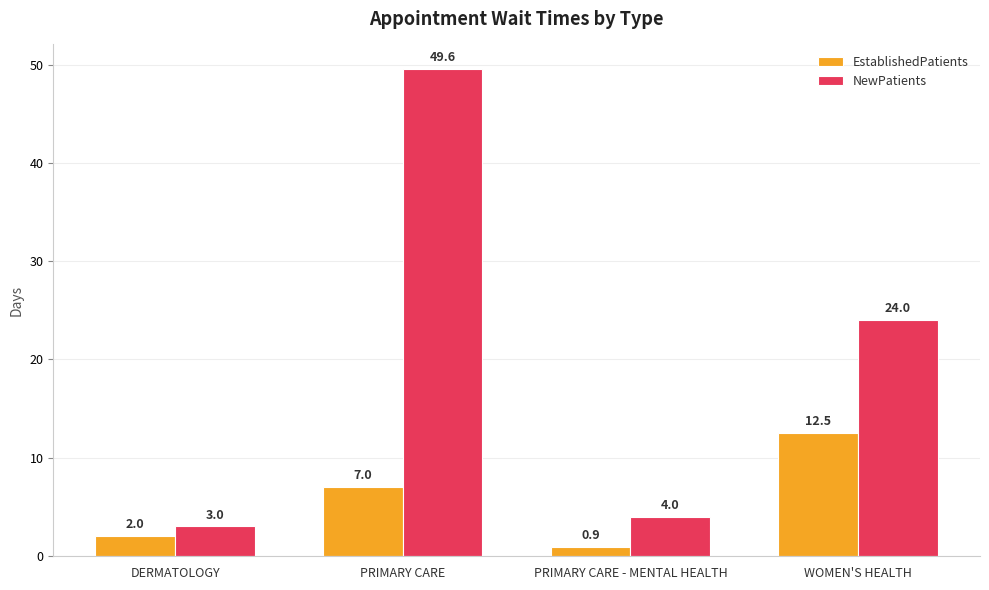

What is the total value across all series at DERMATOLOGY?

5.0